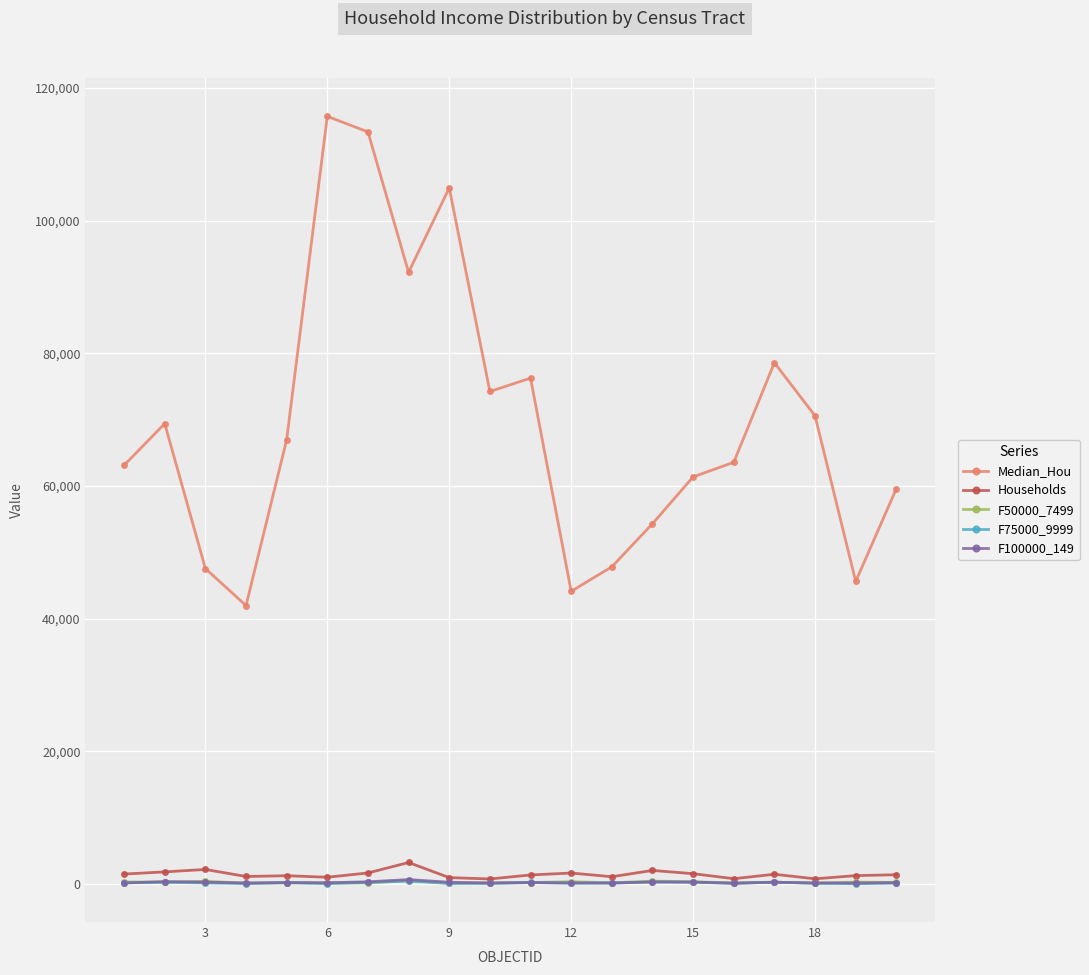

What is the greatest value displayed?

115703